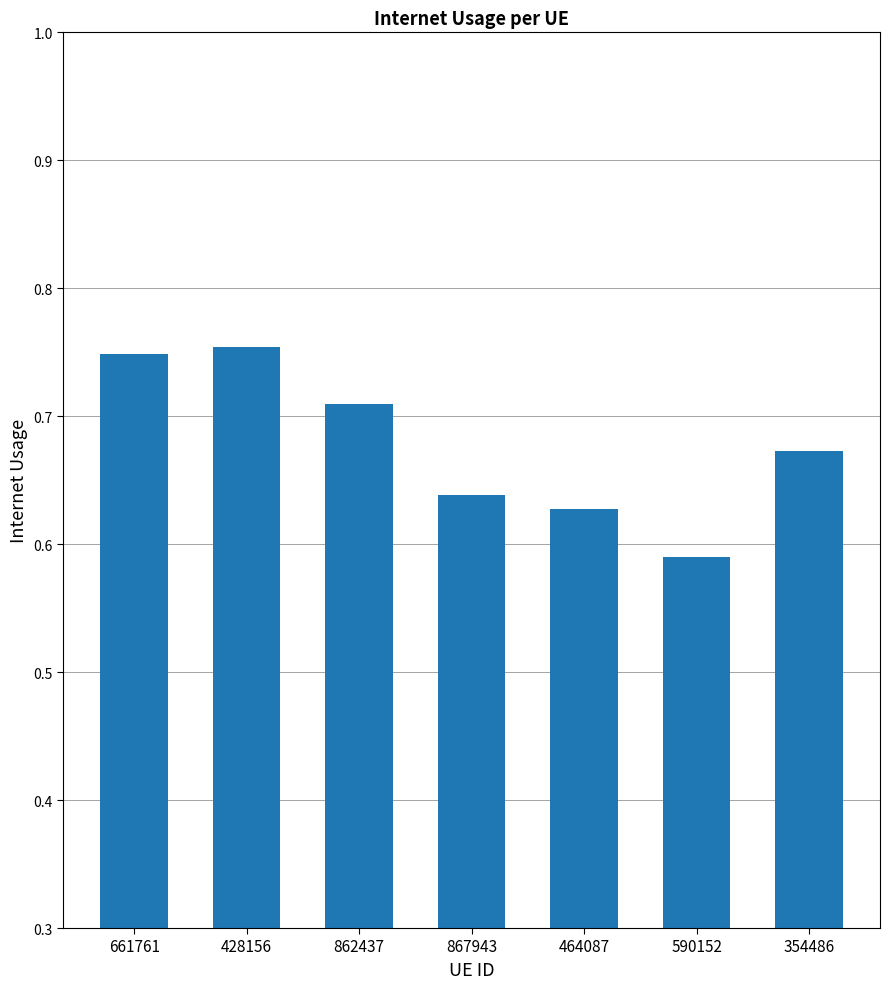

Which label corresponds to the smallest value in the chart?

590152